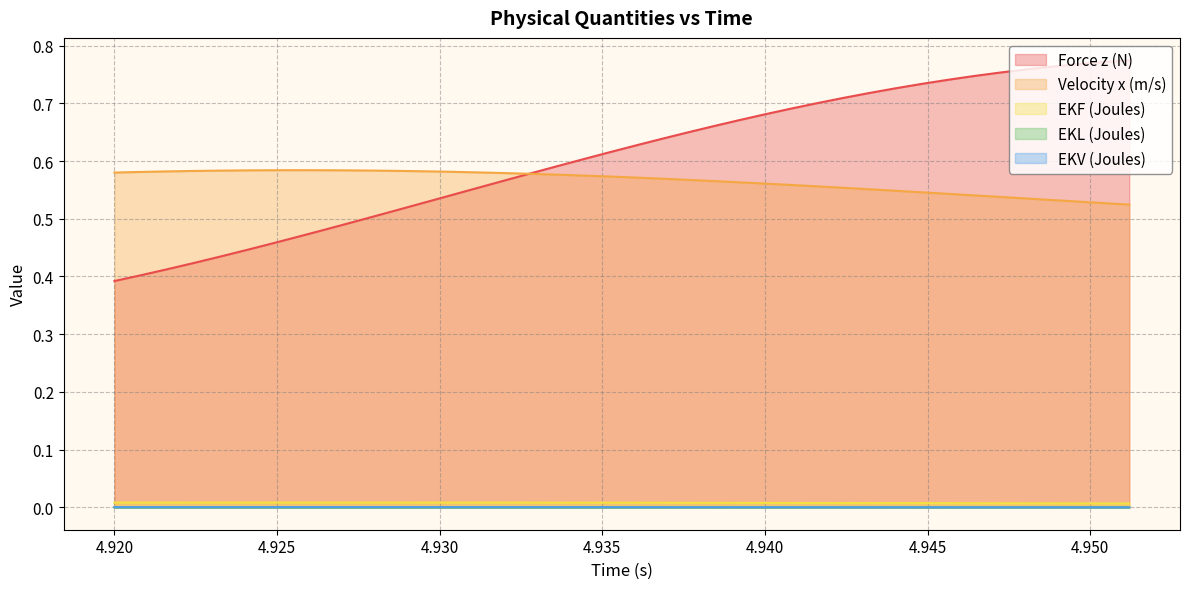

Which series has the largest range (max minus min)?

Force z (N)